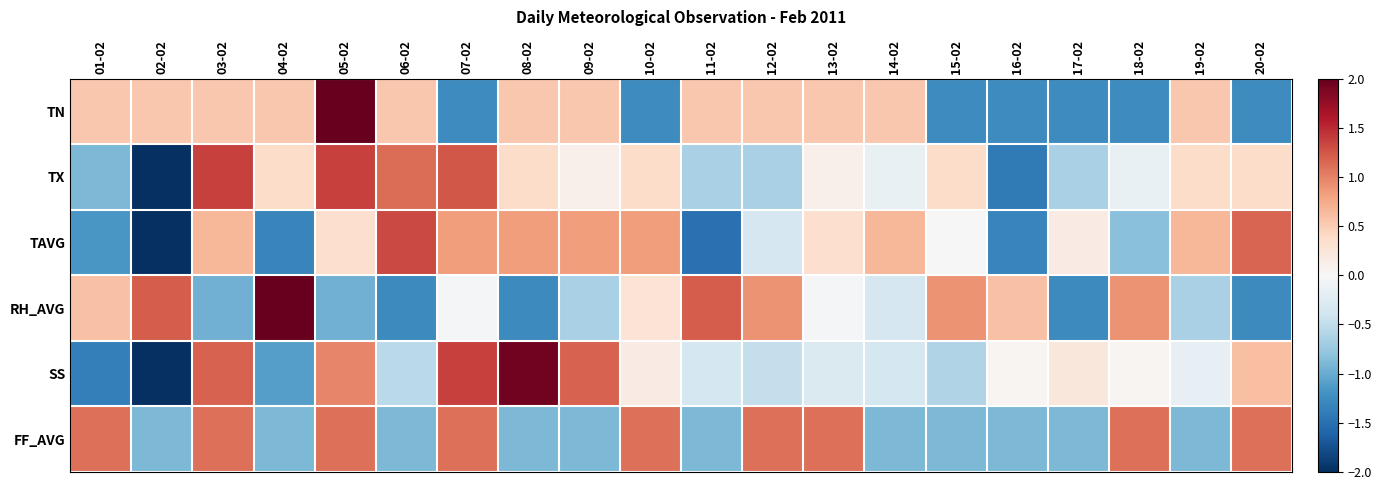

Between 11-02 and 06-02, which is larger?

11-02